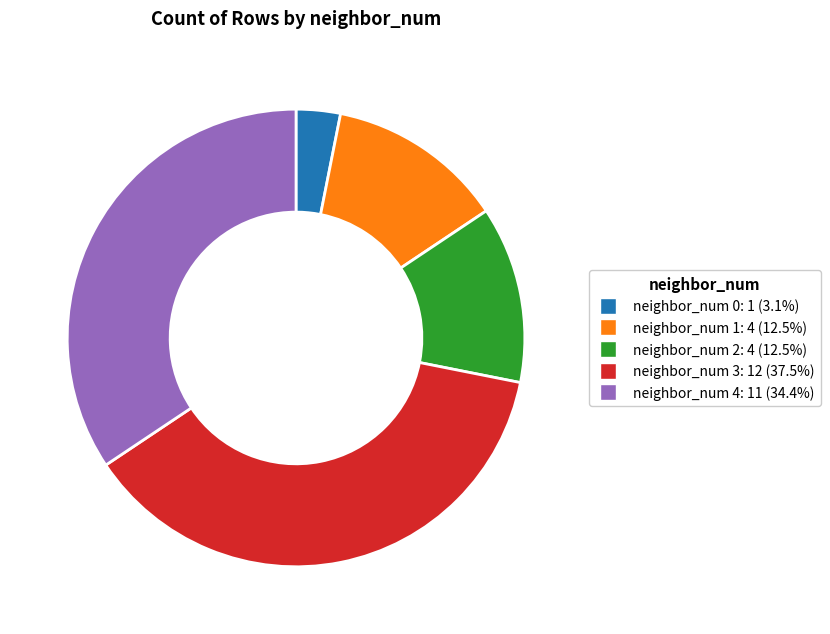

Combined, do neighbor_num 1 and neighbor_num 0 account for over 50%?

No